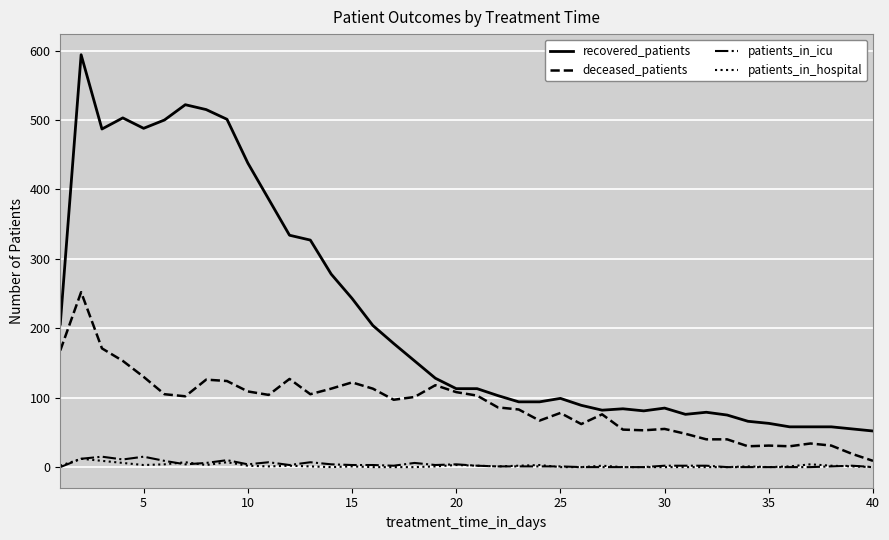

Which series has the largest range (max minus min)?

recovered_patients